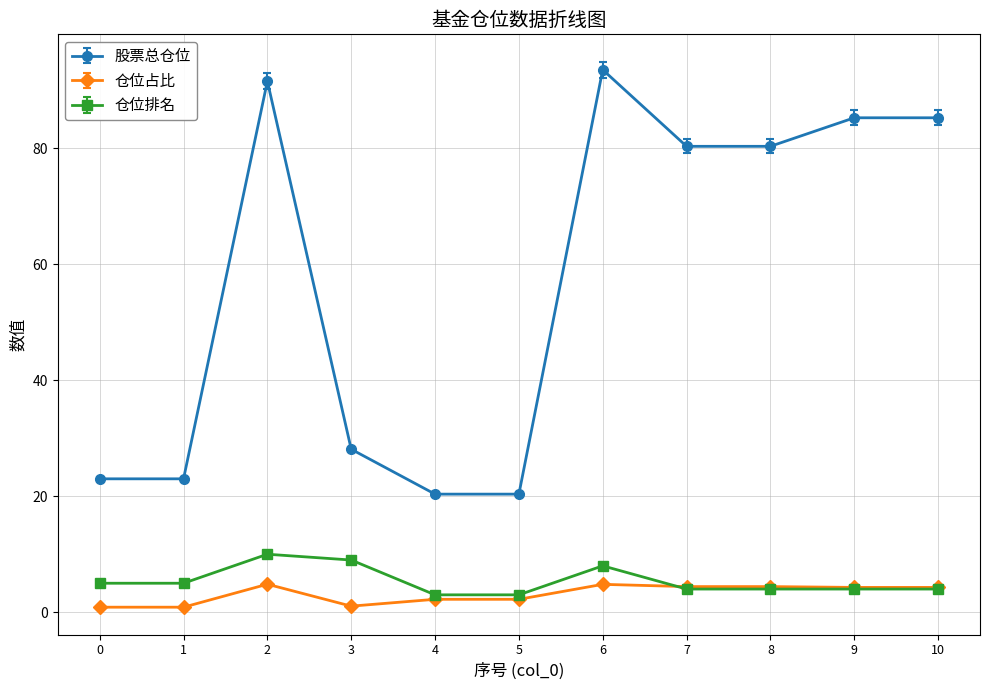

Between 3 and 4, which series saw the biggest shift?

股票总仓位